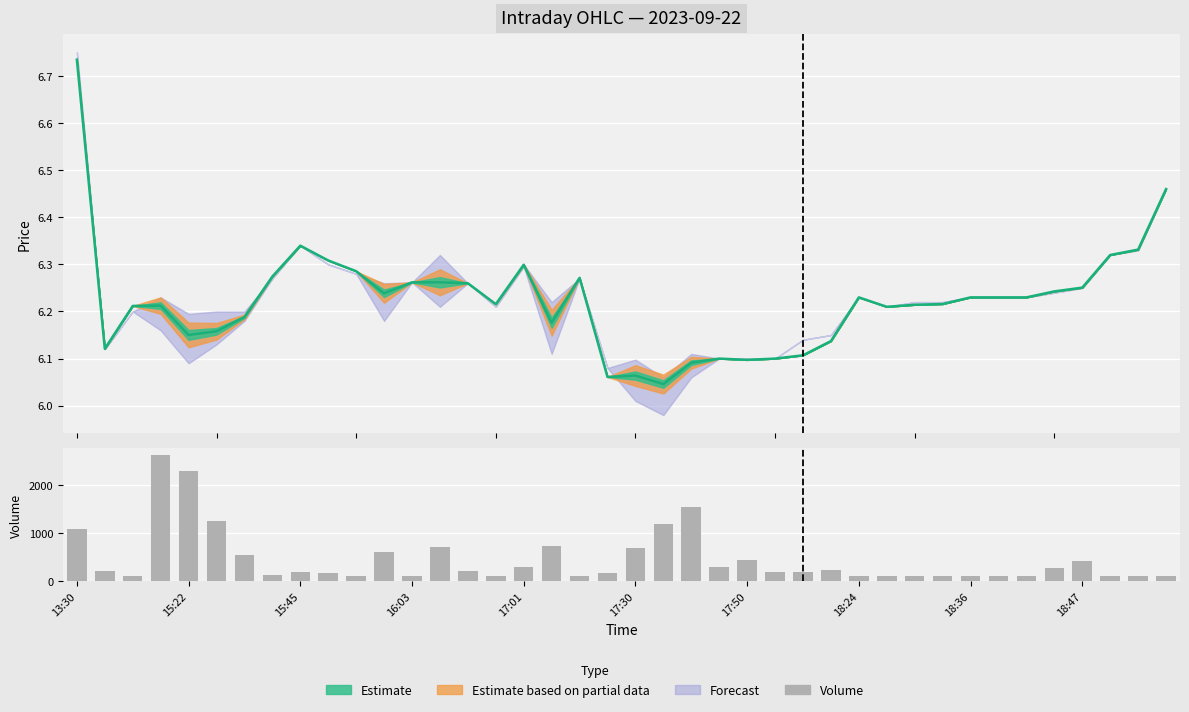

What is the value of the 32nd bar from the left?

104